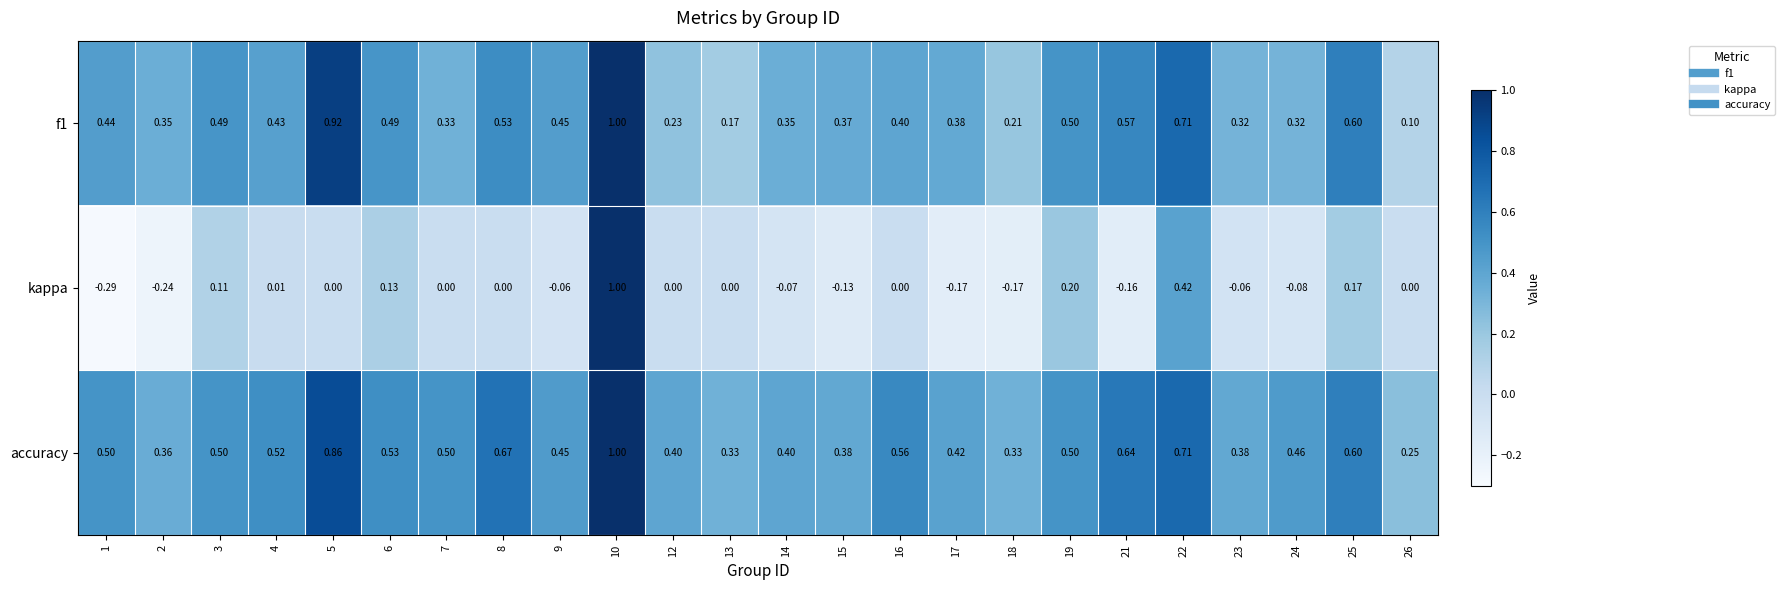

Which series has the largest total across all categories?

accuracy